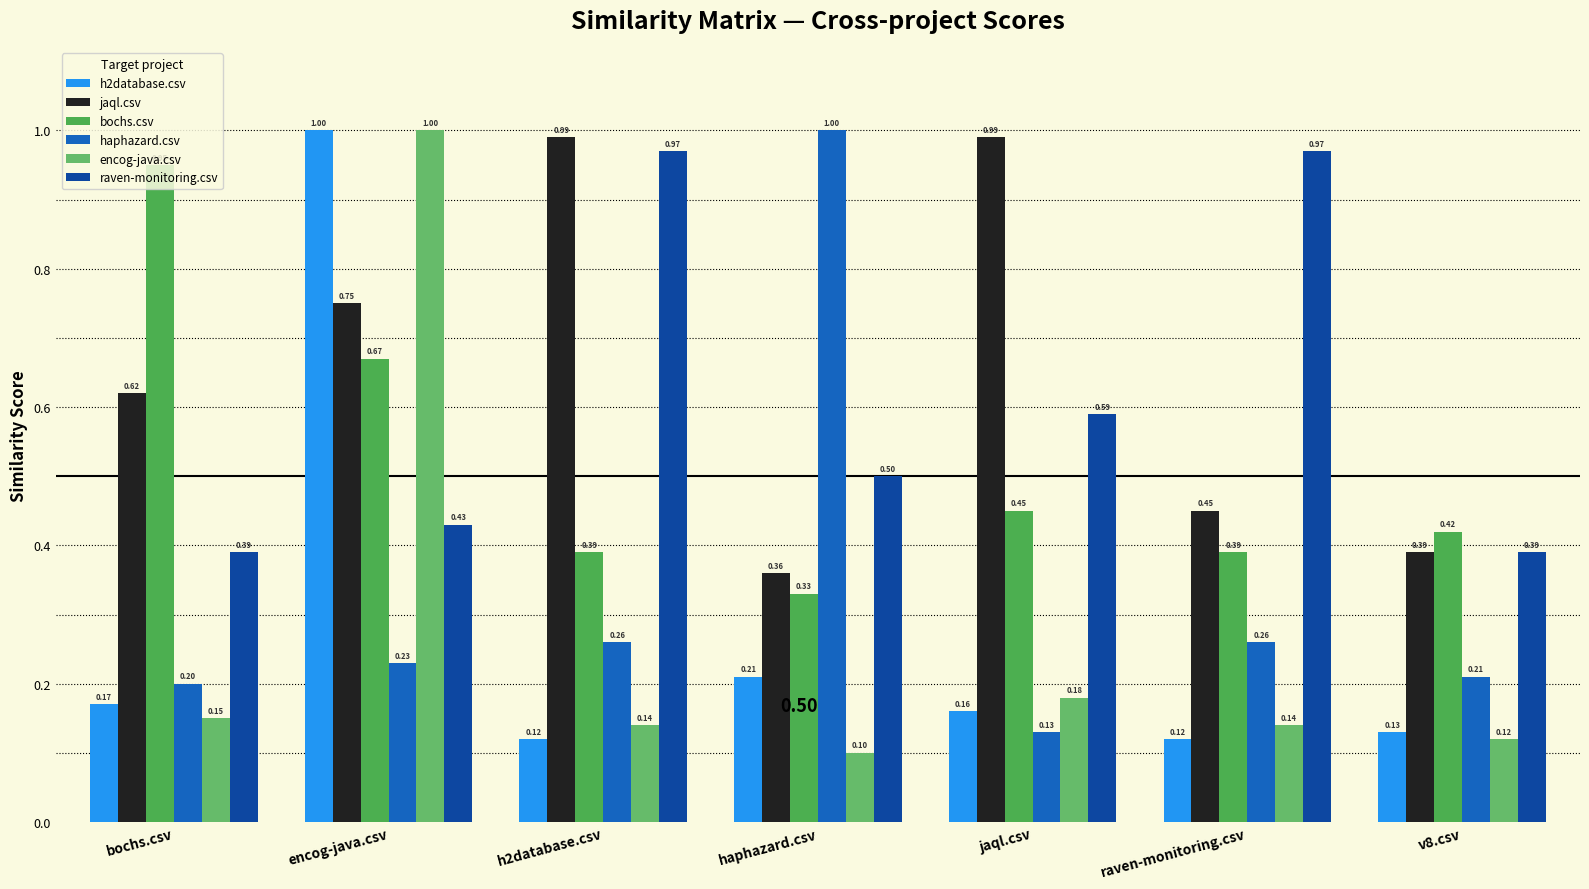

How many bars are there in each group?

6